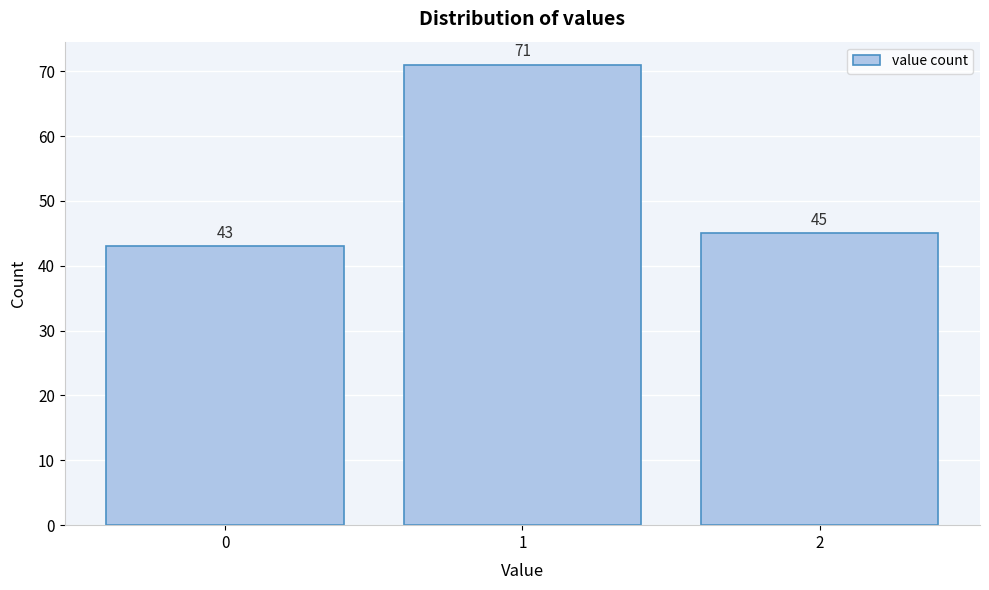

Reading left to right, what are all the values shown in this chart?

0=43	1=71	2=45